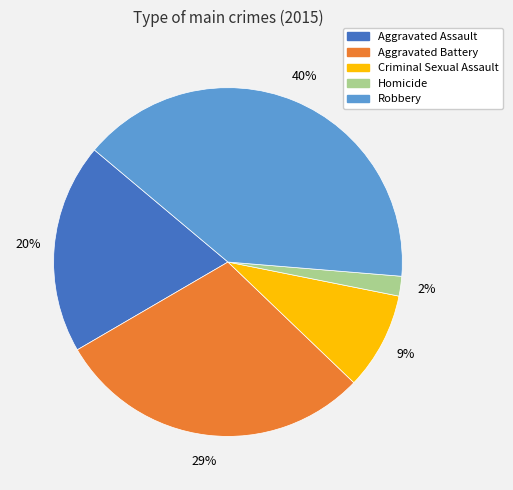

The Aggravated Assault slice represents 20% of the pie. True or false?

True